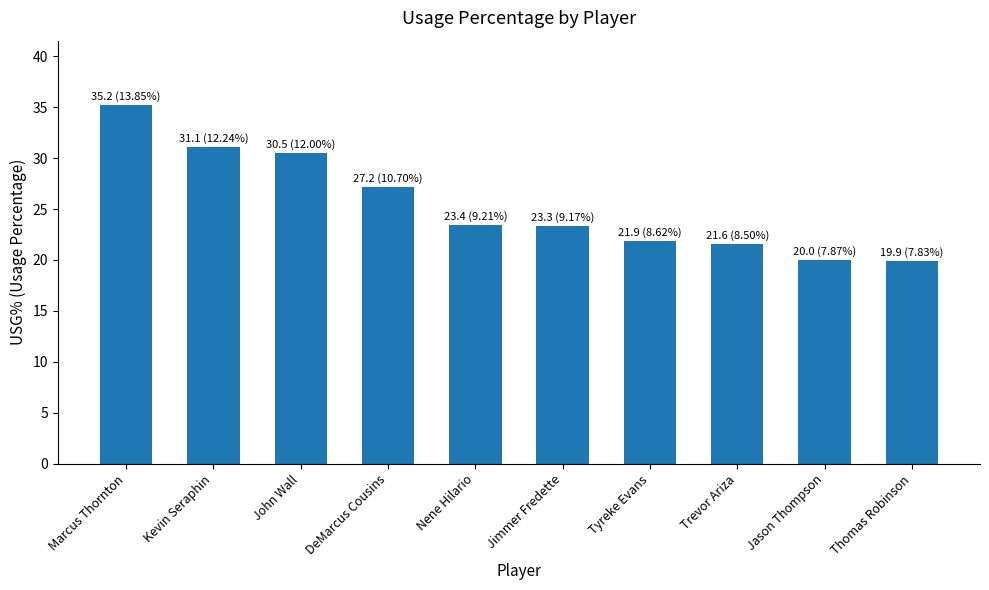

What is the difference between the maximum and minimum values?

15.3